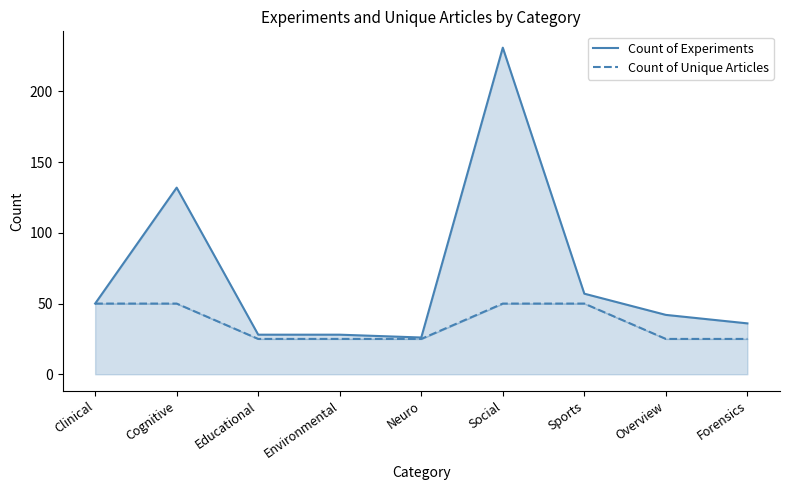

What is the difference between the highest and lowest values at Educational?

3